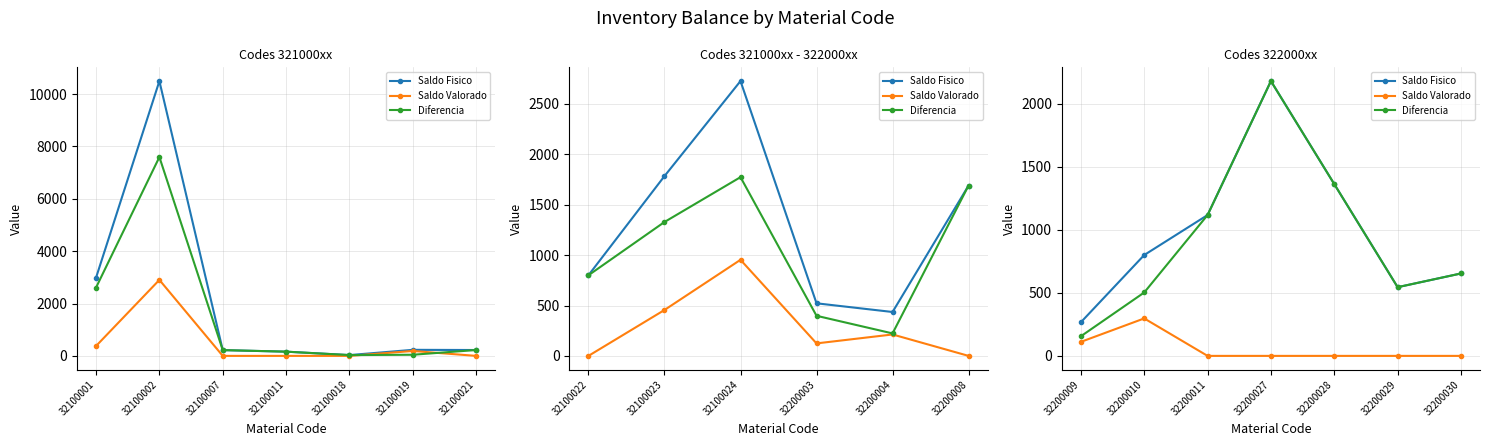

Is it true that Saldo Fisico equals 146.7 at 32200009?

False